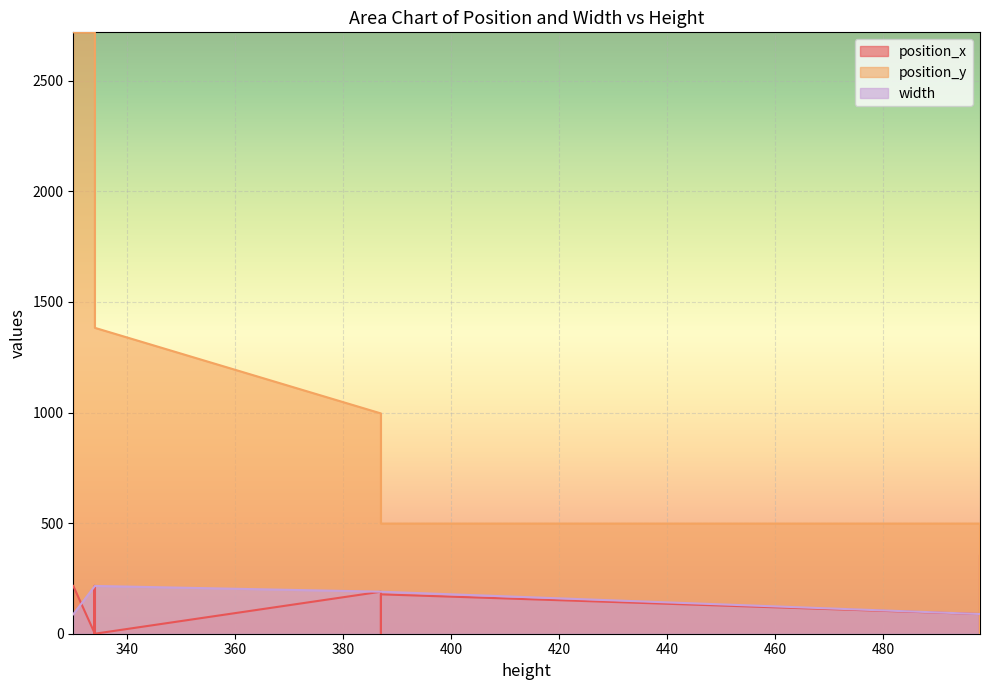

Does the chart display data point markers on the line(s)?

No